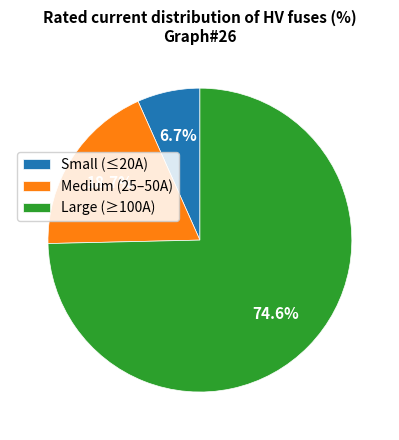

Between Small (≤20A) and Large (≥100A), which is larger?

Large (≥100A)